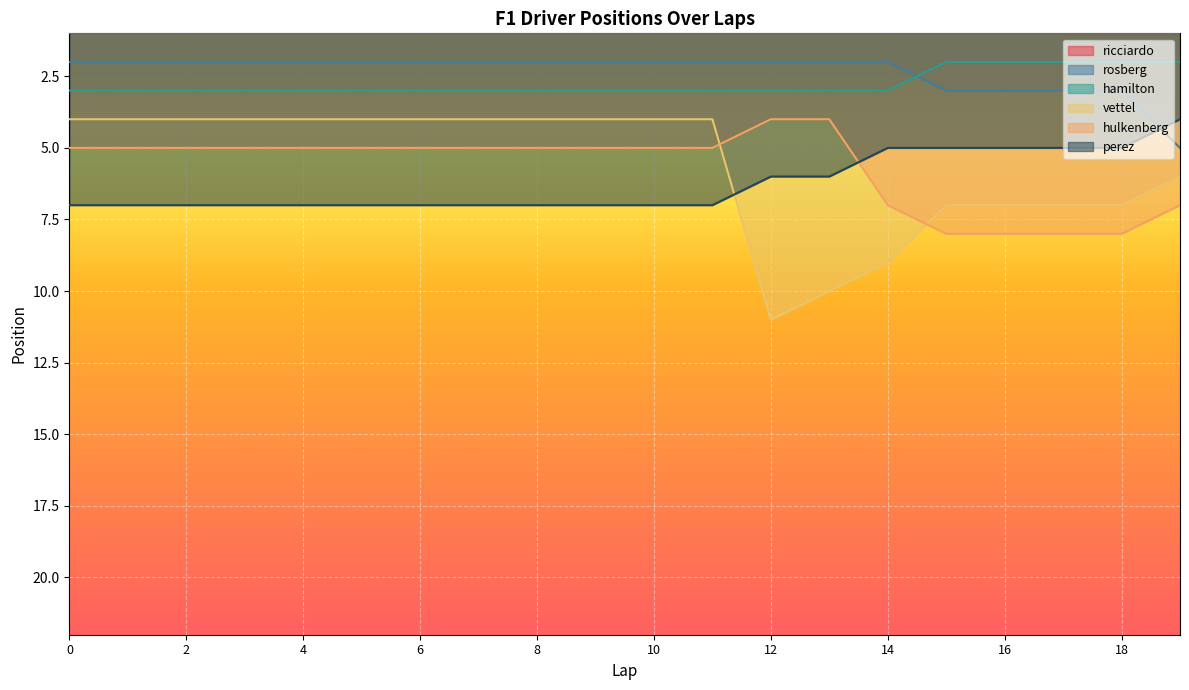

What is the value of the vettel point at the 2nd from the left?

4